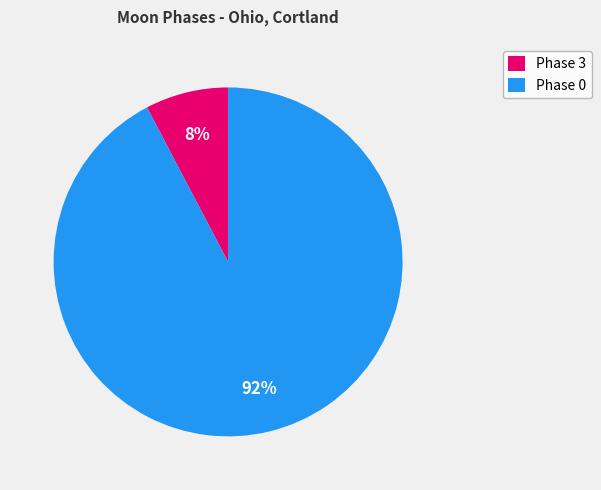

True or false: Phase 0 accounts for 92% of the total.

True